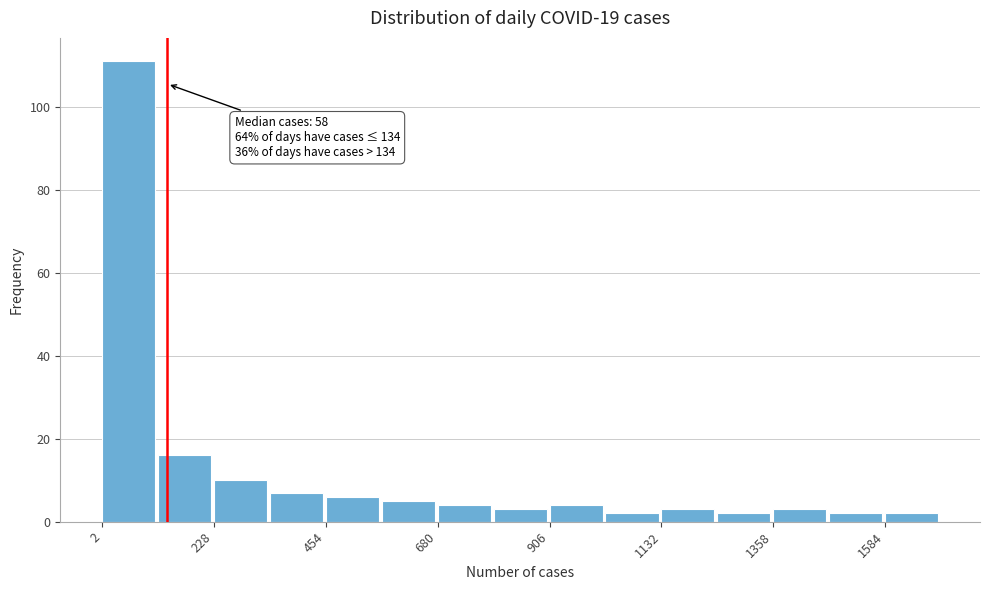

Around what value on the x-axis is the tallest bar? Give the approximate position of its centre, as read against the axis.

50